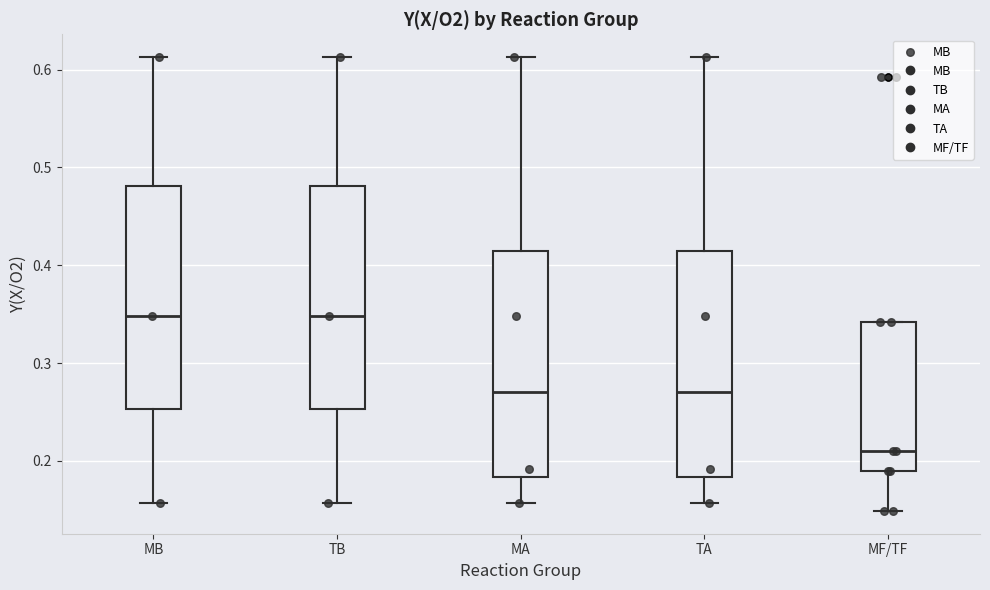

Reading left to right, read every box against the y-axis: the position of its median line, the range the box covers, and the ends of its whiskers. The values are not printed on the chart, so give them approximately, as read against the axis.

MB: median 0.35, box 0.25 to 0.48, whiskers 0.16 to 0.61
TB: median 0.35, box 0.25 to 0.48, whiskers 0.16 to 0.61
MA: median 0.27, box 0.18 to 0.41, whiskers 0.16 to 0.61
TA: median 0.27, box 0.18 to 0.41, whiskers 0.16 to 0.61
MF/TF: median 0.21, box 0.19 to 0.34, whiskers 0.15 to 0.34